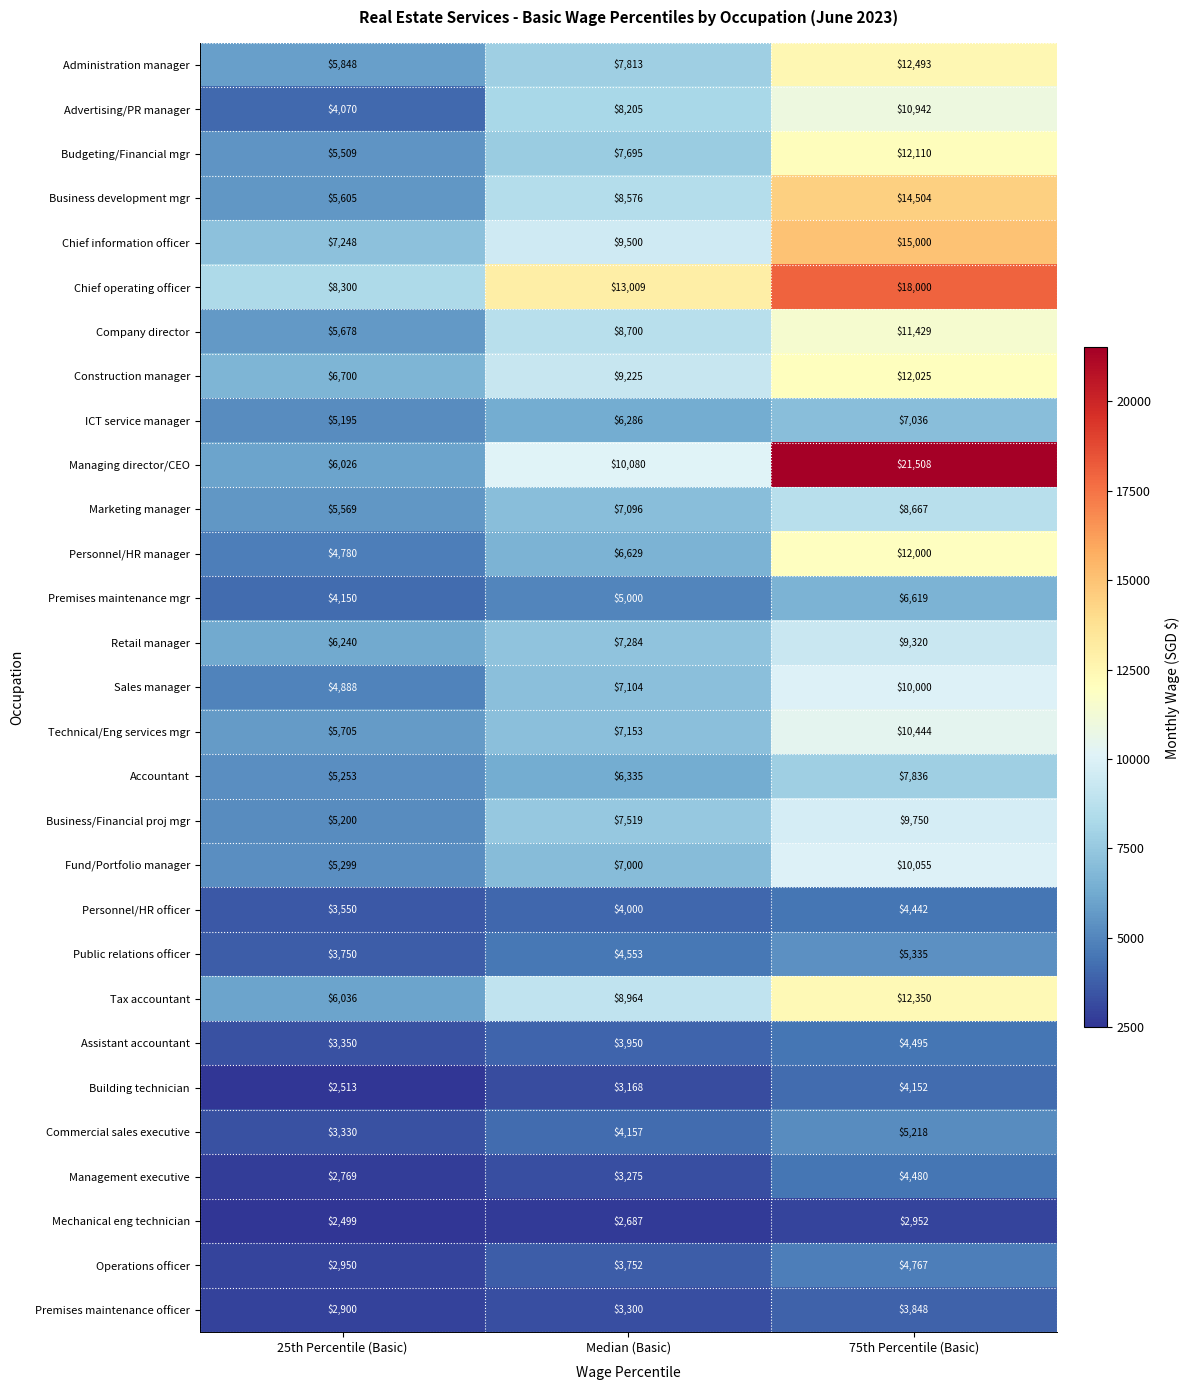

How many categories are shown in the chart?

3